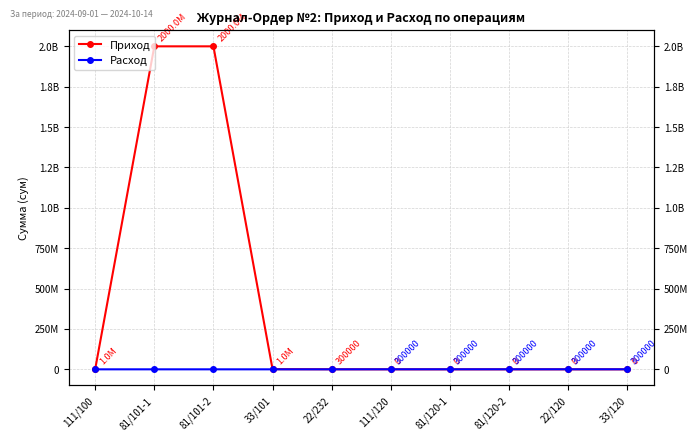

What is the sum of all Расход values?

1500000